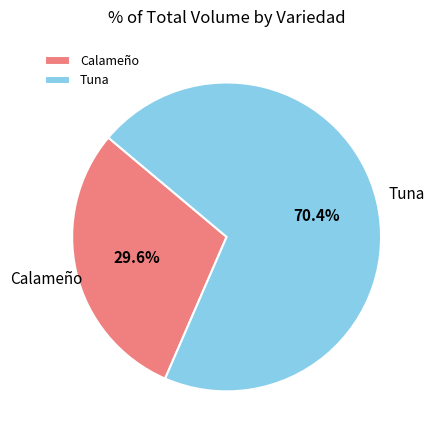

Approximately how many times larger is the value at Tuna compared to Calameño?

2.4